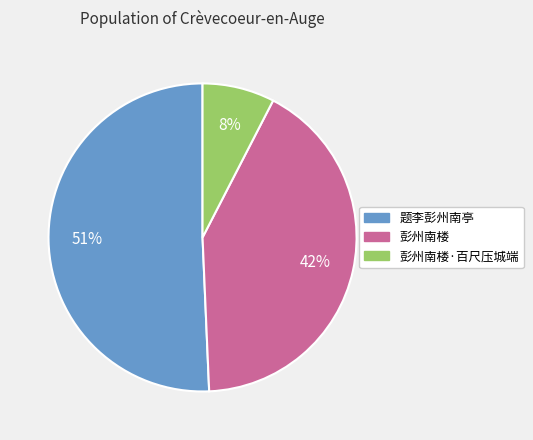

To the nearest percent, what portion does 彭州南楼·百尺压城端 represent?

8%